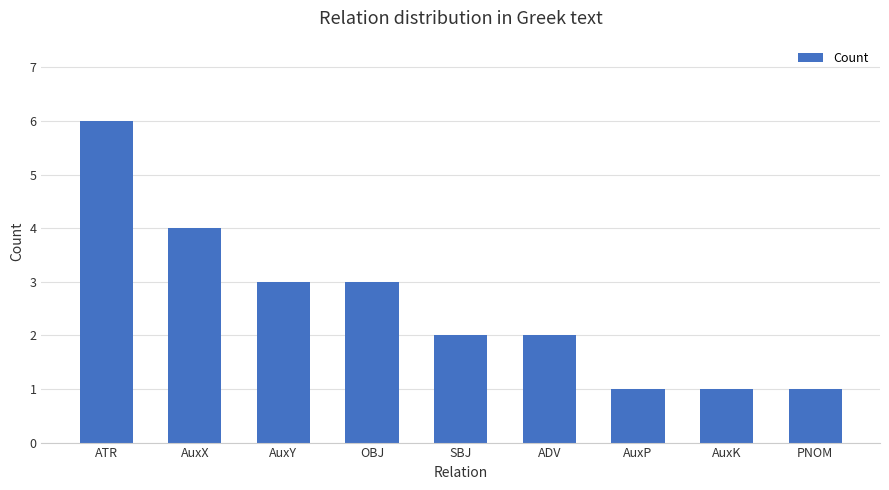

What is the difference between the values at OBJ and PNOM?

2